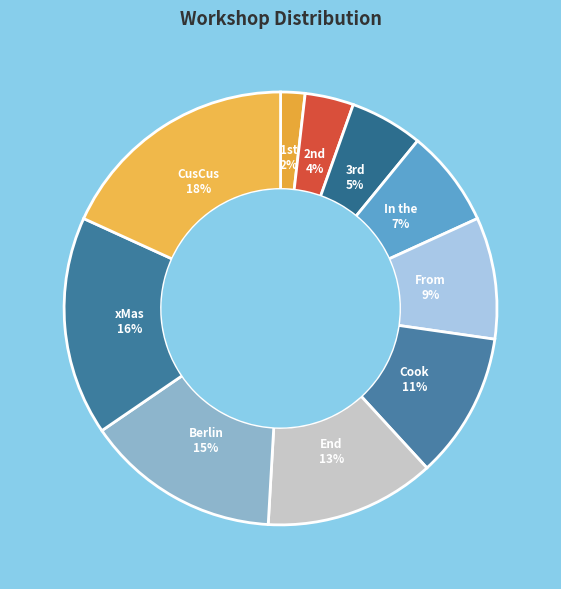

How many slices are in this pie chart?

10